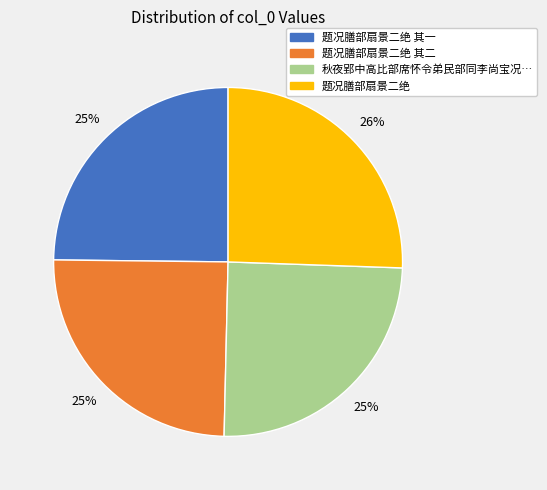

Is there any slice that represents more than half of the pie?

No